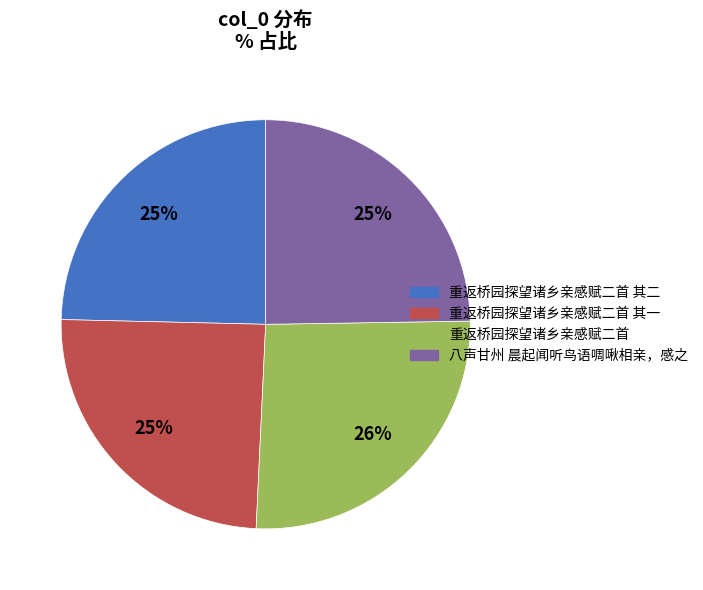

How many slices are in this pie chart?

4